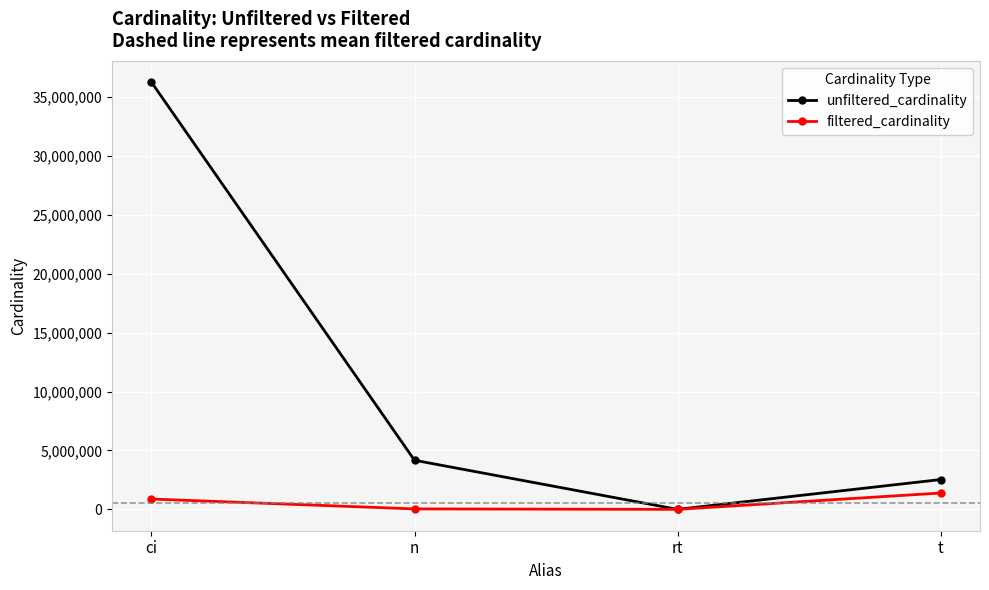

At which label is unfiltered_cardinality closest to 18122178?

n